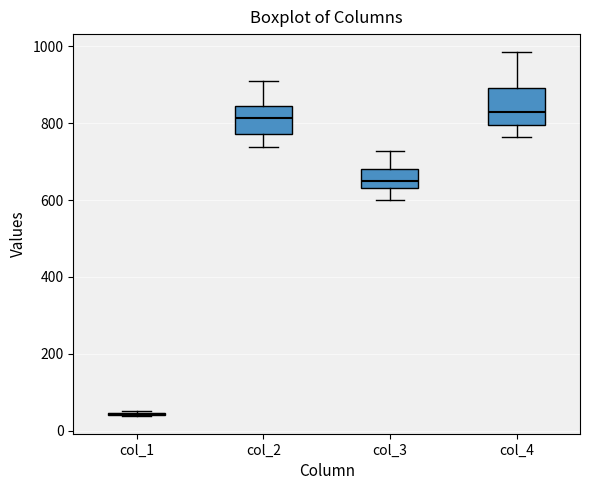

Reading left to right, read every box against the y-axis: the position of its median line, the range the box covers, and the ends of its whiskers. The values are not printed on the chart, so give them approximately, as read against the axis.

col_1: box collapsed to a line at 40, whiskers 40 to 60
col_2: median 820, box 780 to 840, whiskers 740 to 900
col_3: median 640 (inside the box), box 640 to 680, whiskers 600 to 720
col_4: median 840, box 800 to 900, whiskers 760 to 980